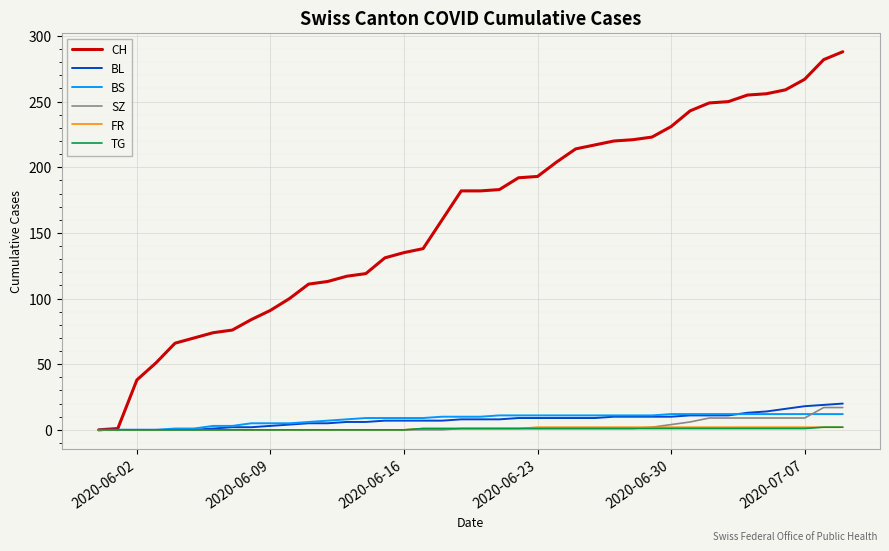

Which series has the widest spread of values?

CH